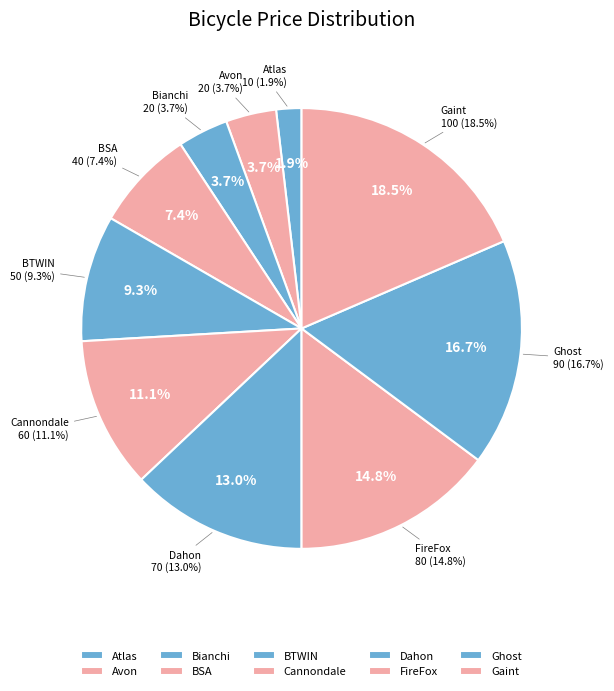

How many segments does this pie chart have?

10